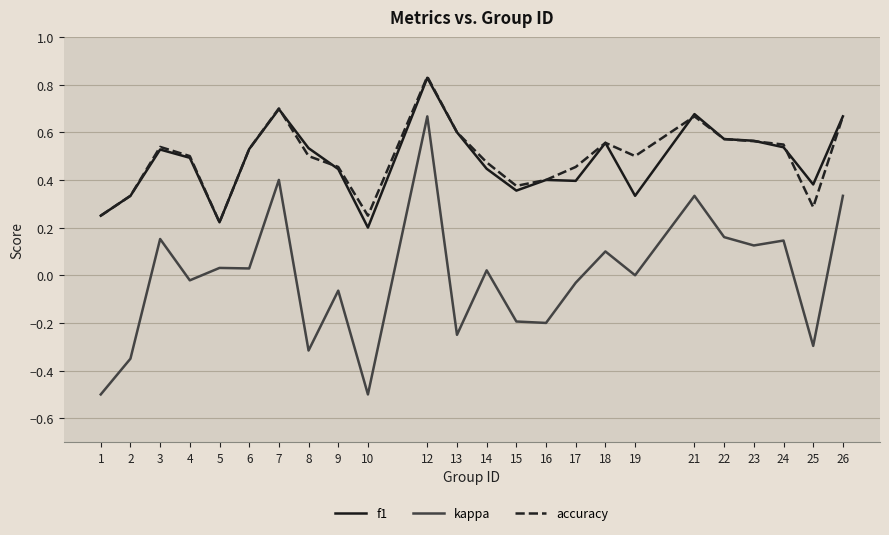

True or false: kappa and f1 intersect in this chart.

False